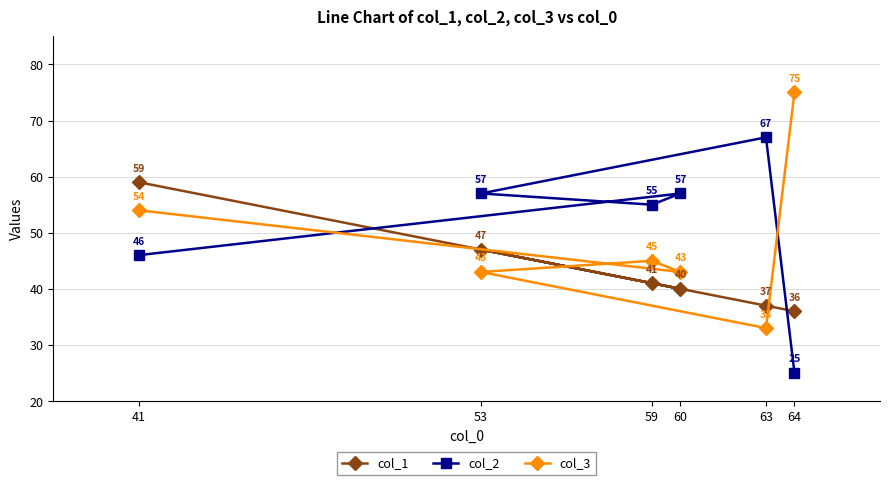

In col_2, how many points are higher than both neighbors (excluding endpoints)?

2